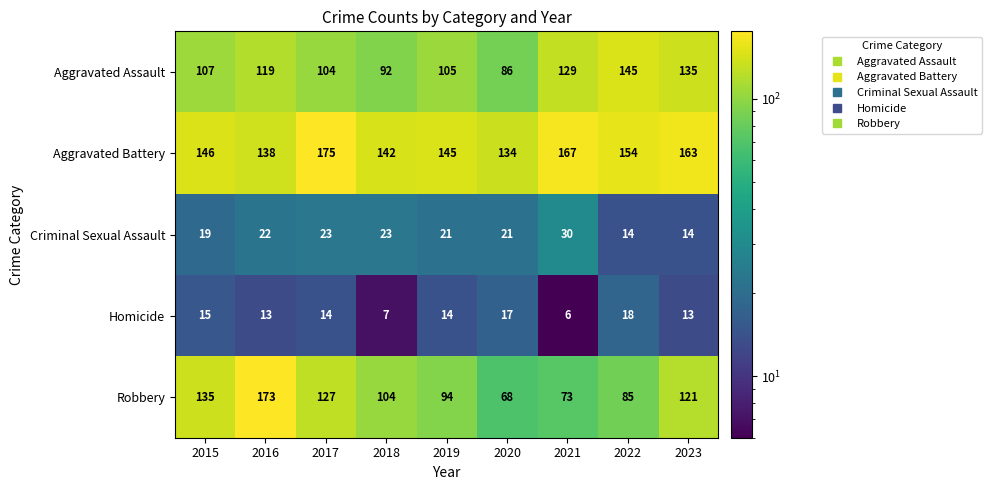

List the series in order of their peak value, lowest first.

Homicide, Criminal Sexual Assault, Aggravated Assault, Robbery, Aggravated Battery